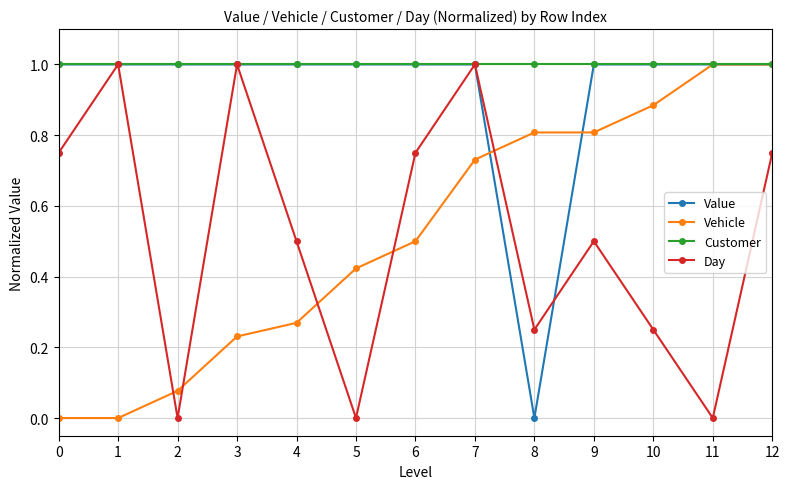

What is the difference between the highest and lowest values at 1?

1.0